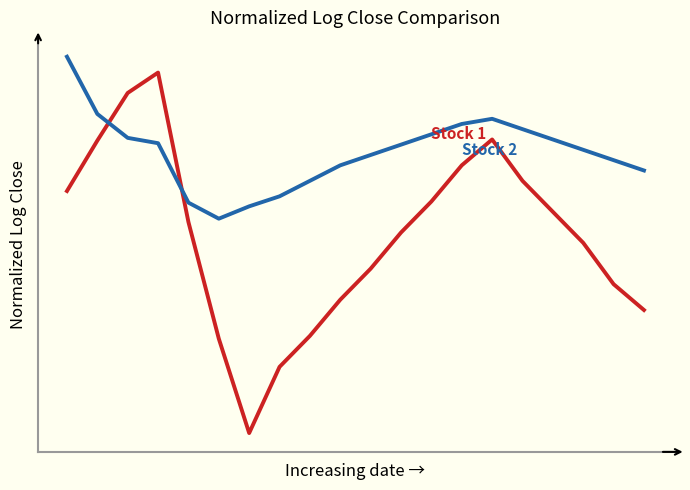

Does the chart have visible grid lines?

No